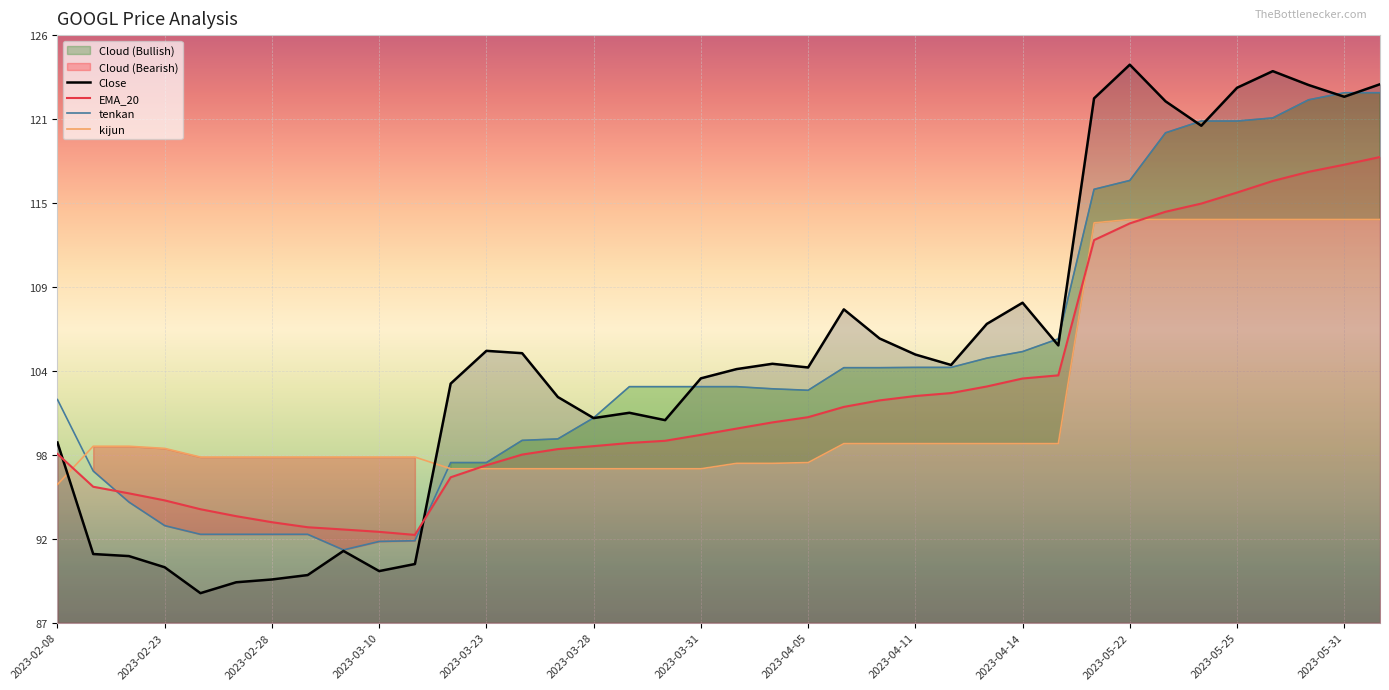

How many values in the tenkan series exceed 102?

22